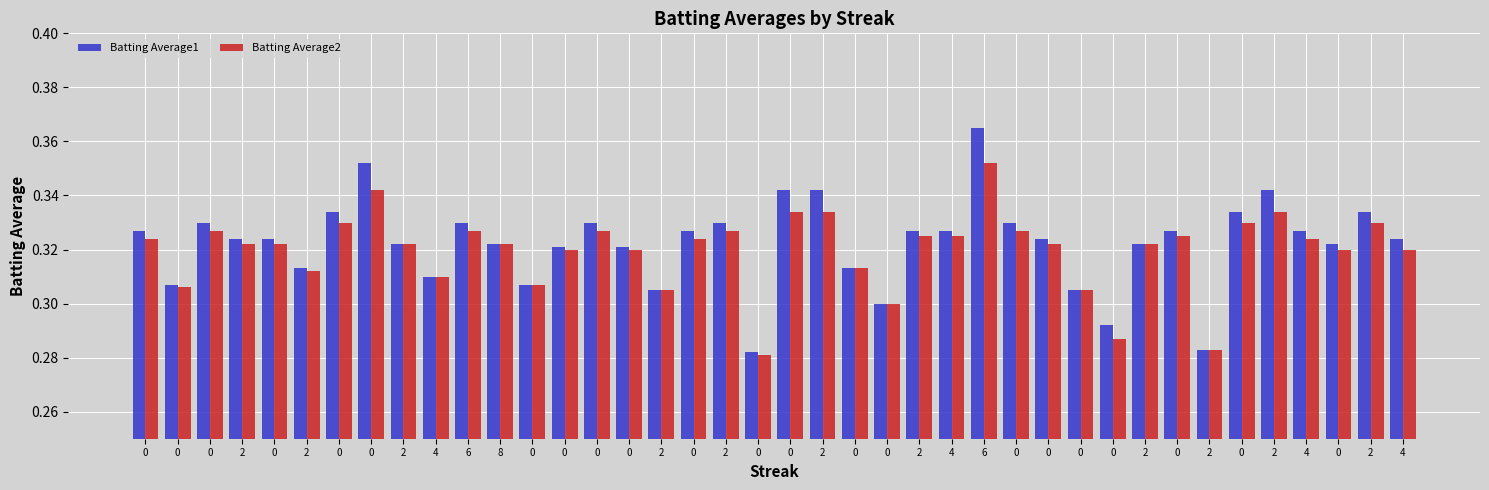

At how many categories does at least one series exceed 0?

40